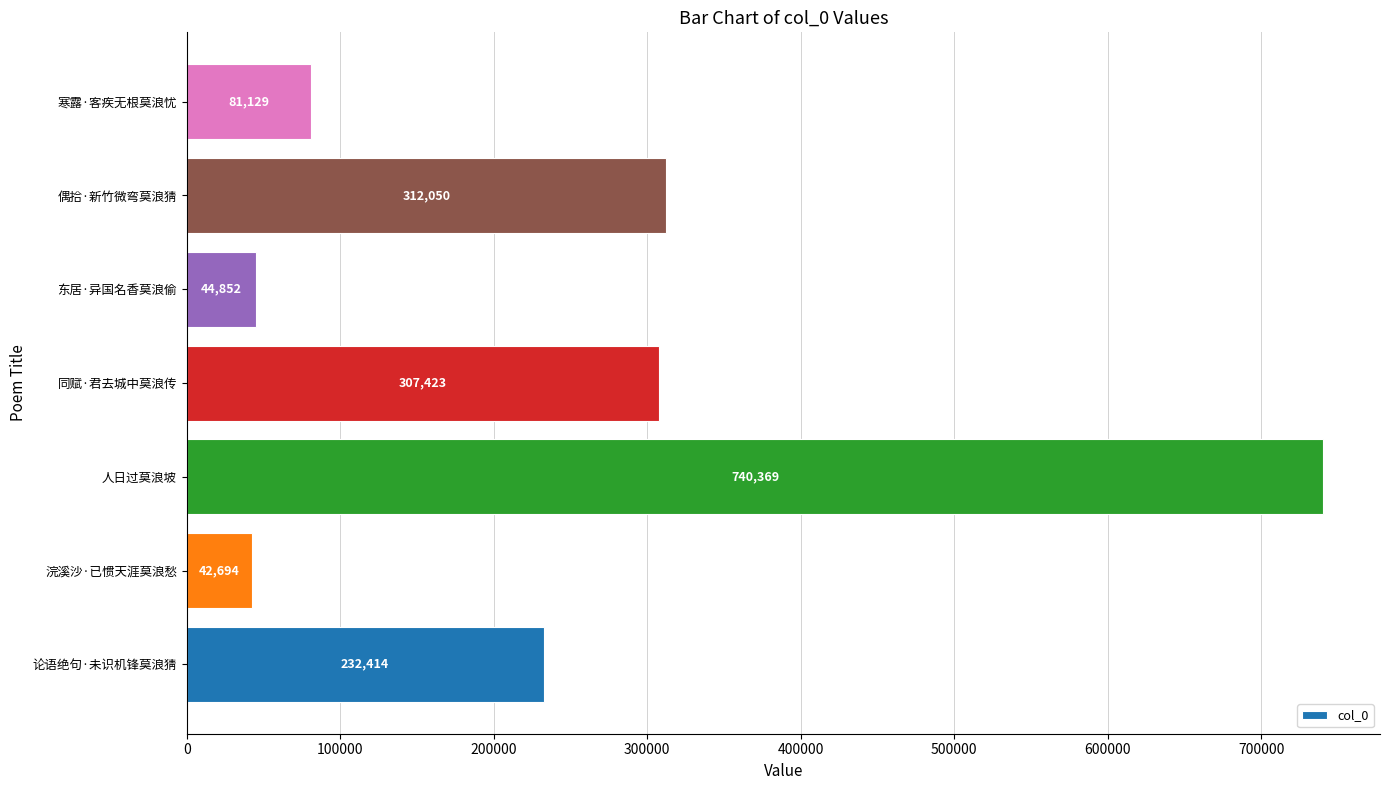

What is the difference between the maximum and second lowest values?

695517